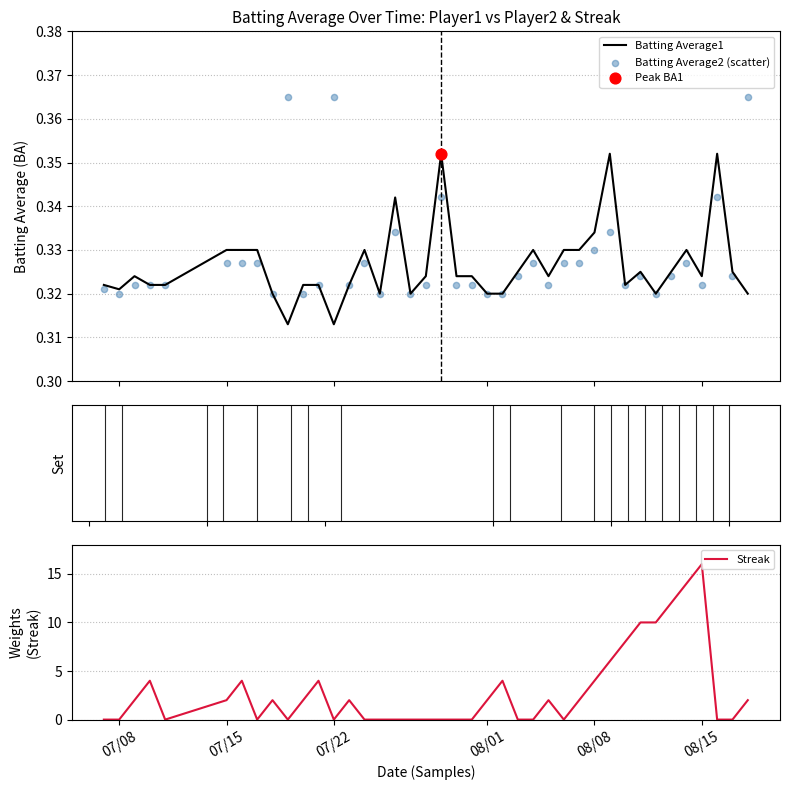

What is the highest value of the Streak series?

16